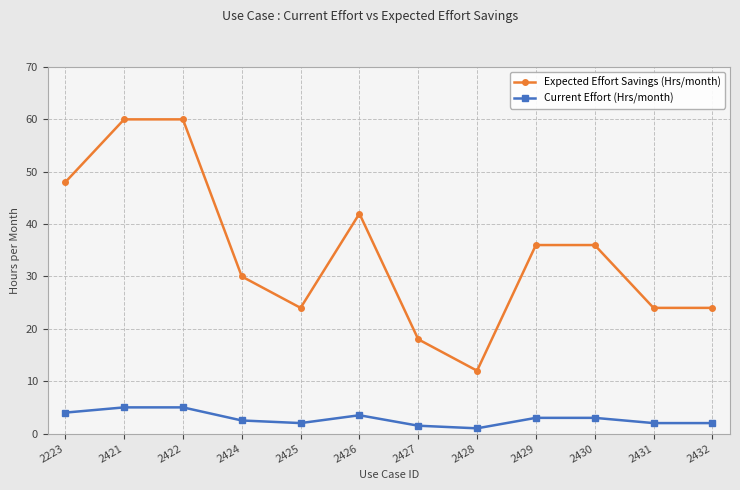

Does the chart have visible grid lines?

Yes